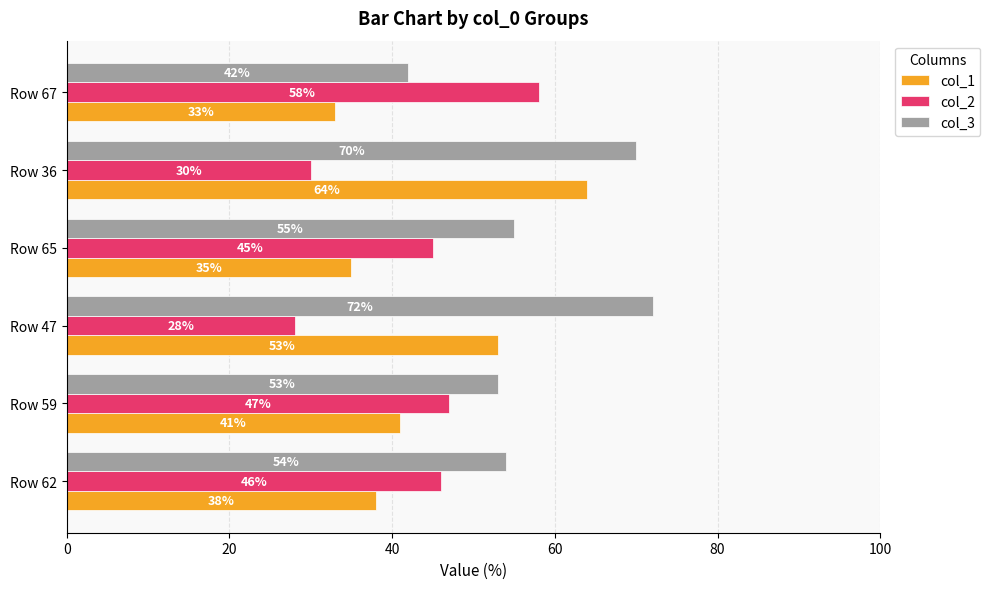

What are all the series names shown in the legend?

col_1, col_2, col_3